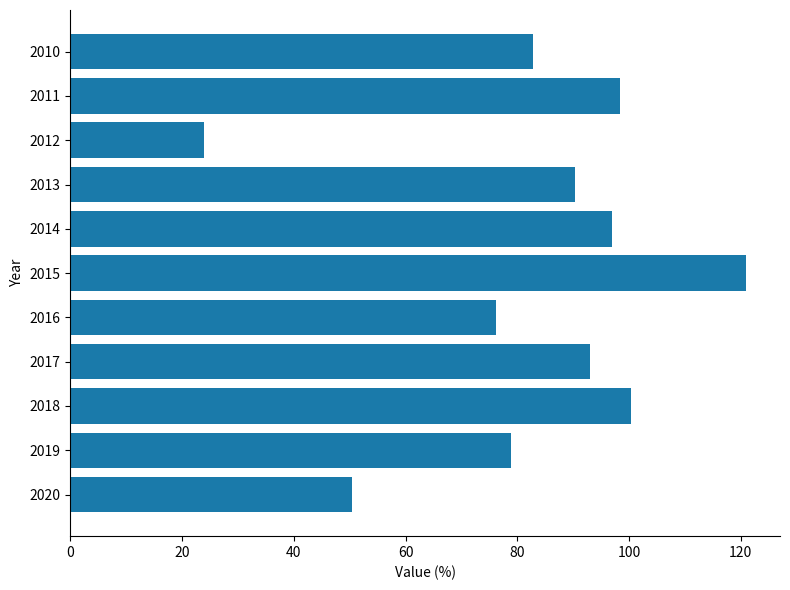

What is the difference between the maximum and second lowest values?

70.5